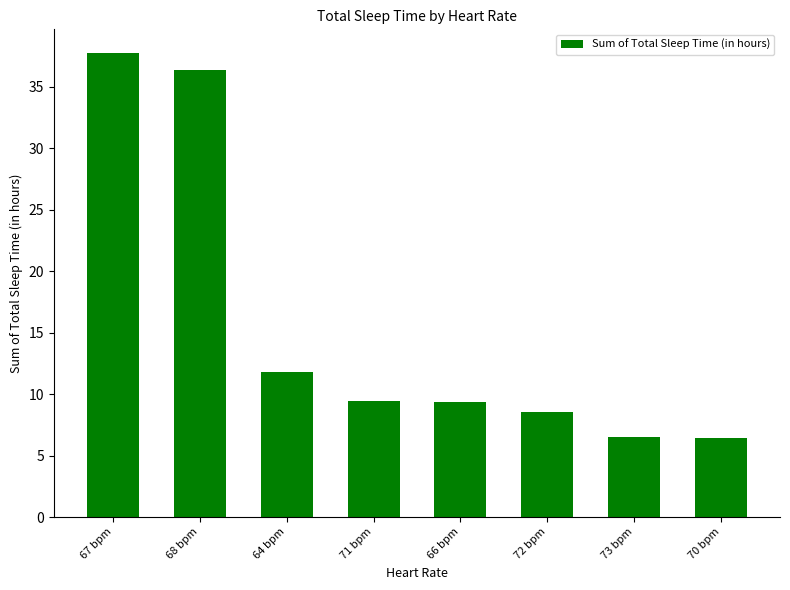

What is the sum of the values at 67 bpm and 72 bpm?

46.4